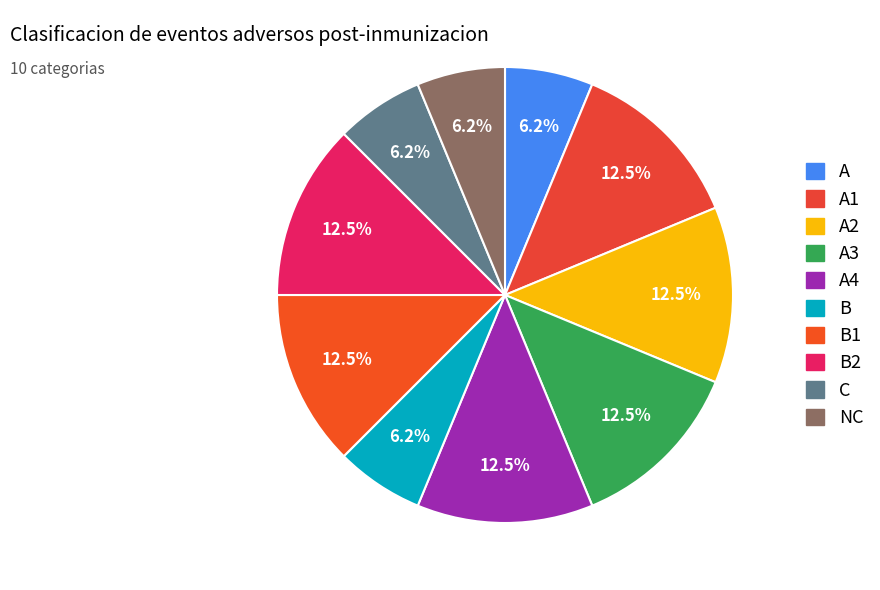

How many segments does this pie chart have?

10